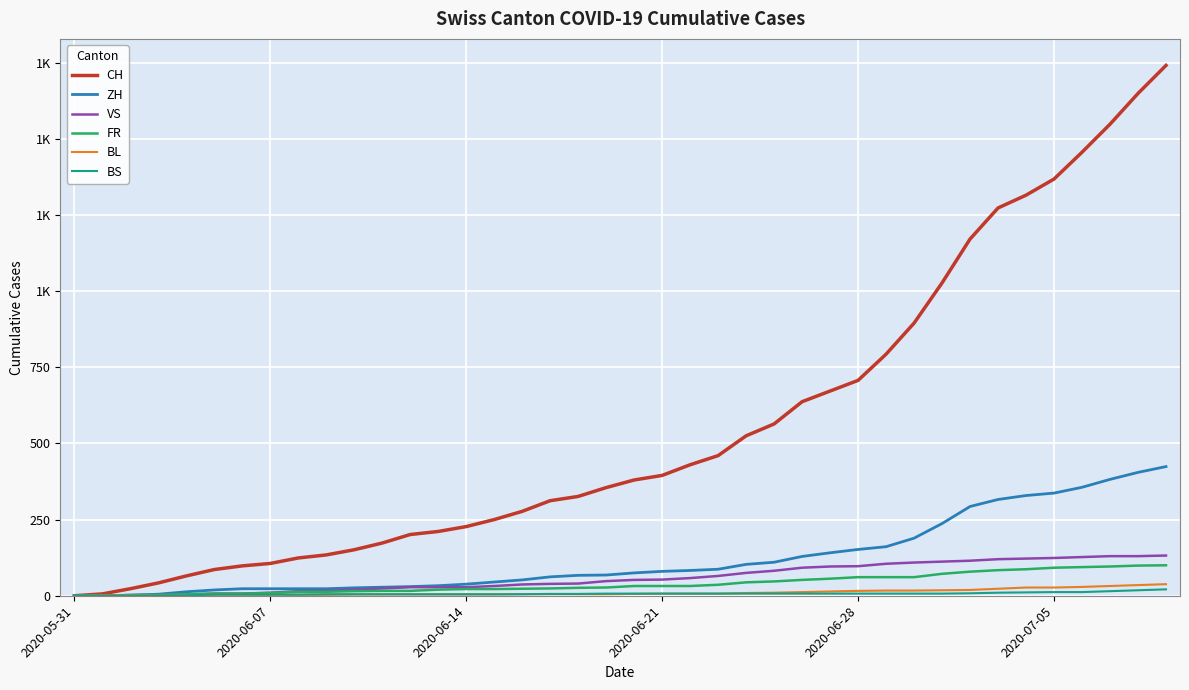

List the series in order of their peak value, lowest first.

BS, BL, FR, VS, ZH, CH